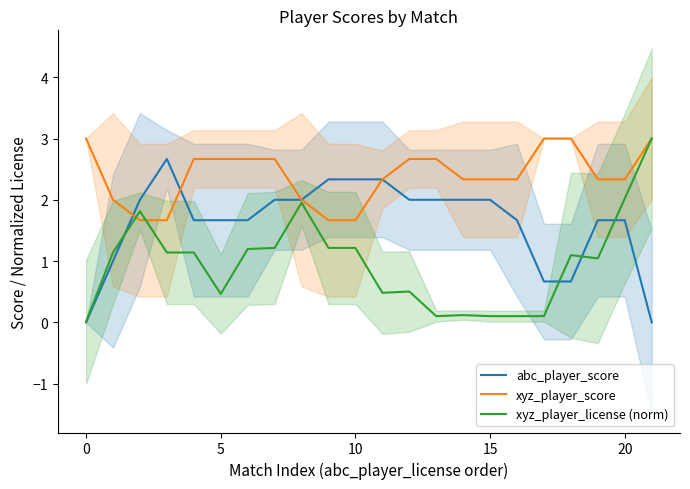

Is this an area chart (filled region under the line)?

No